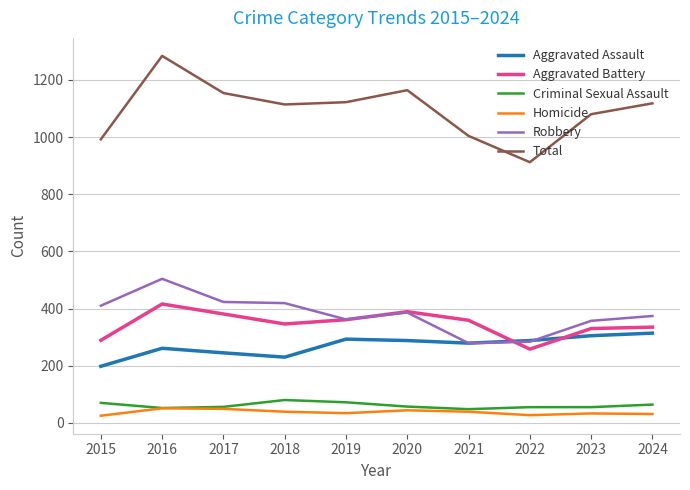

What is the difference between the maximum and second lowest values in the Total series?

292